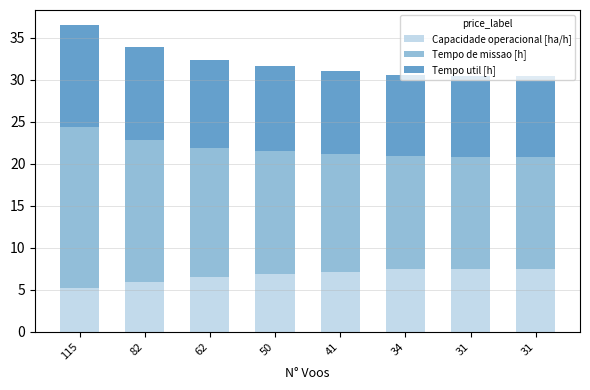

Which series changed the most between 50 and 41?

Tempo de missao [h]